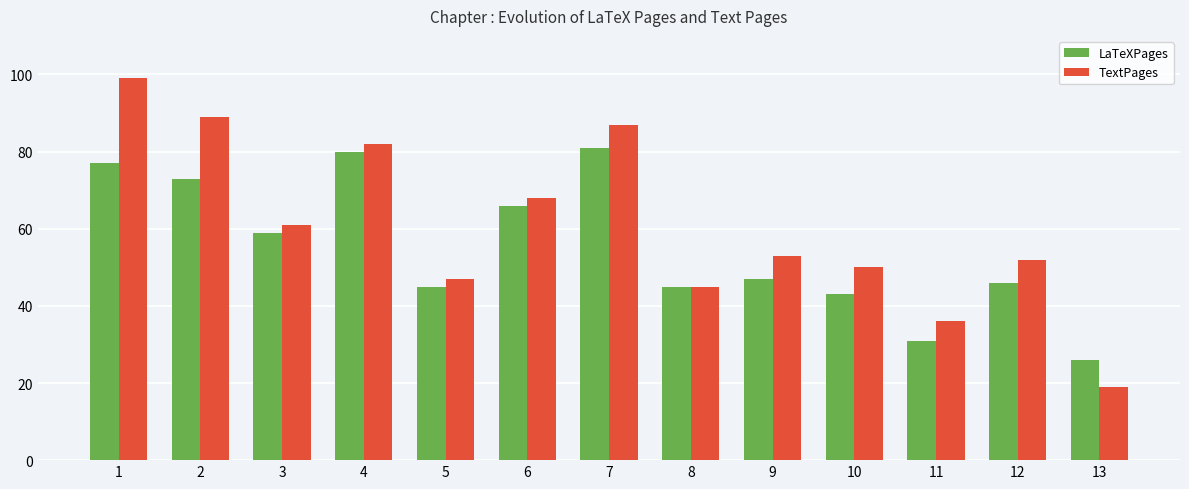

The TextPages series shows 151 at 2. True or false?

False